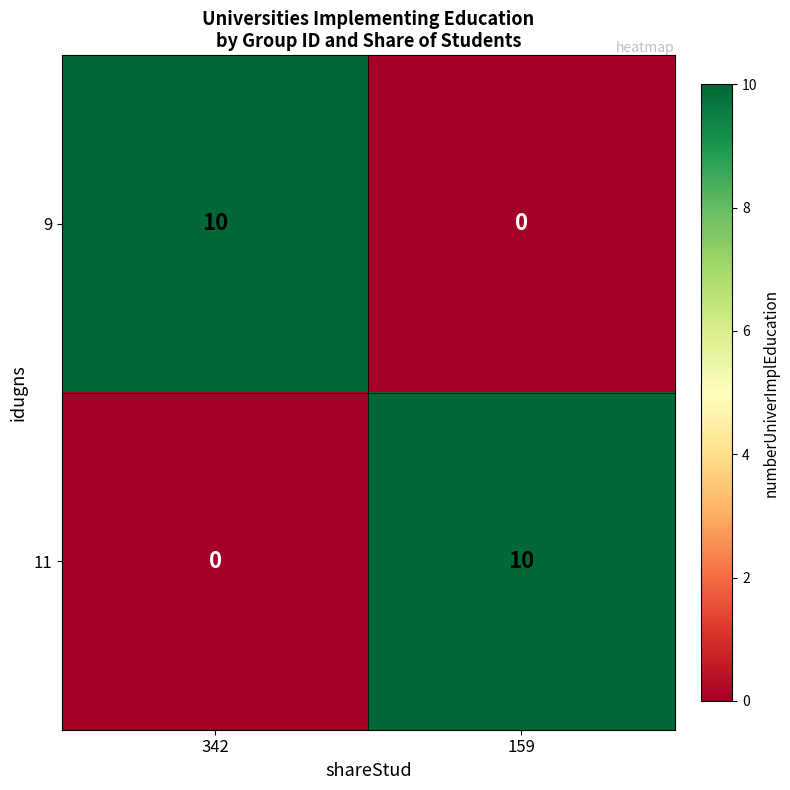

What is the sum of the 9 values at 342 and 159?

10